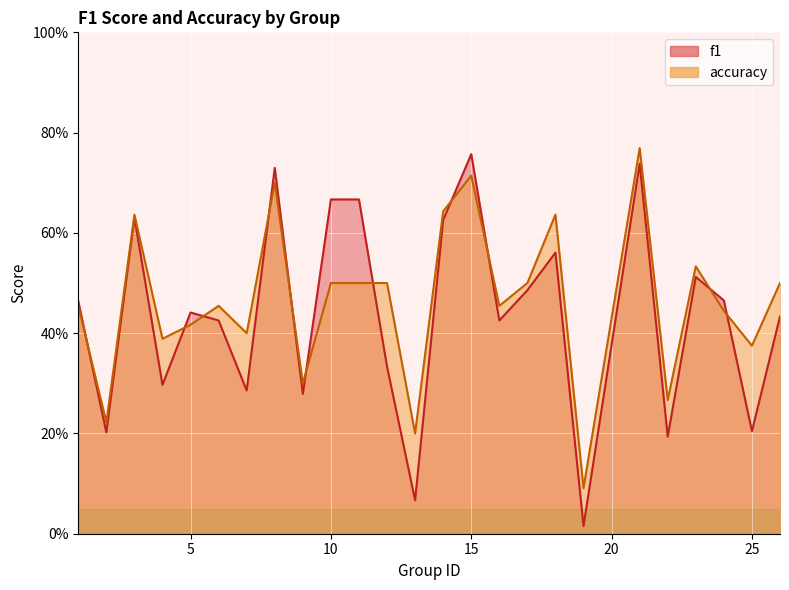

How many interior local valleys does the f1 series have?

9